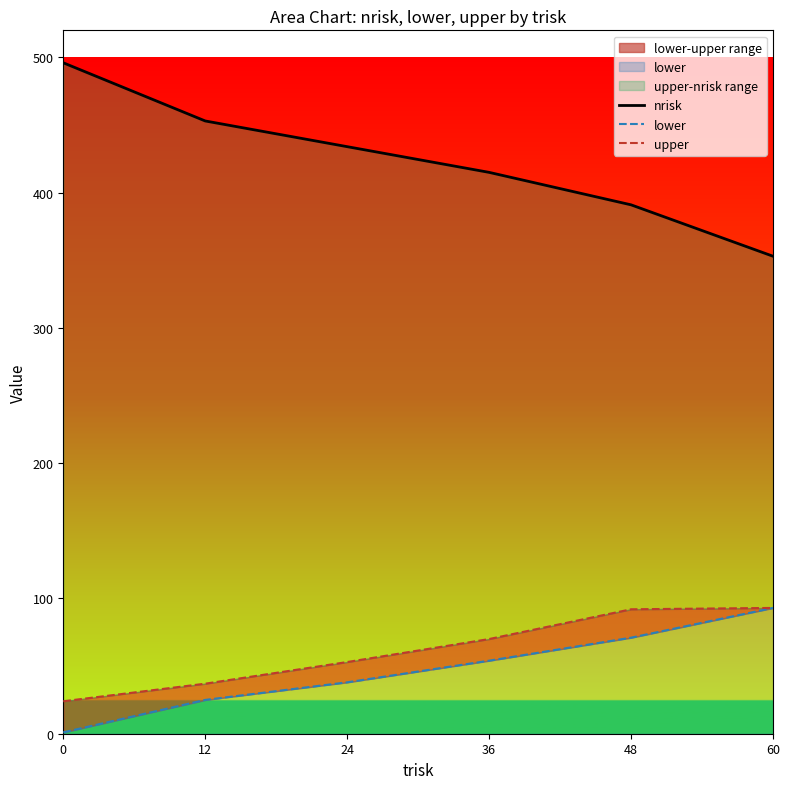

True or false: nrisk and lower intersect in this chart.

False